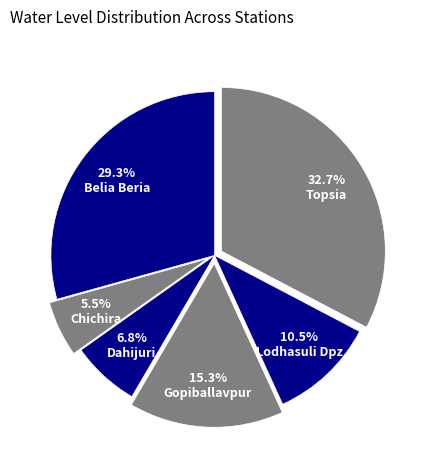

To the nearest percent, what is the combined percentage of Chichira and Topsia?

38%